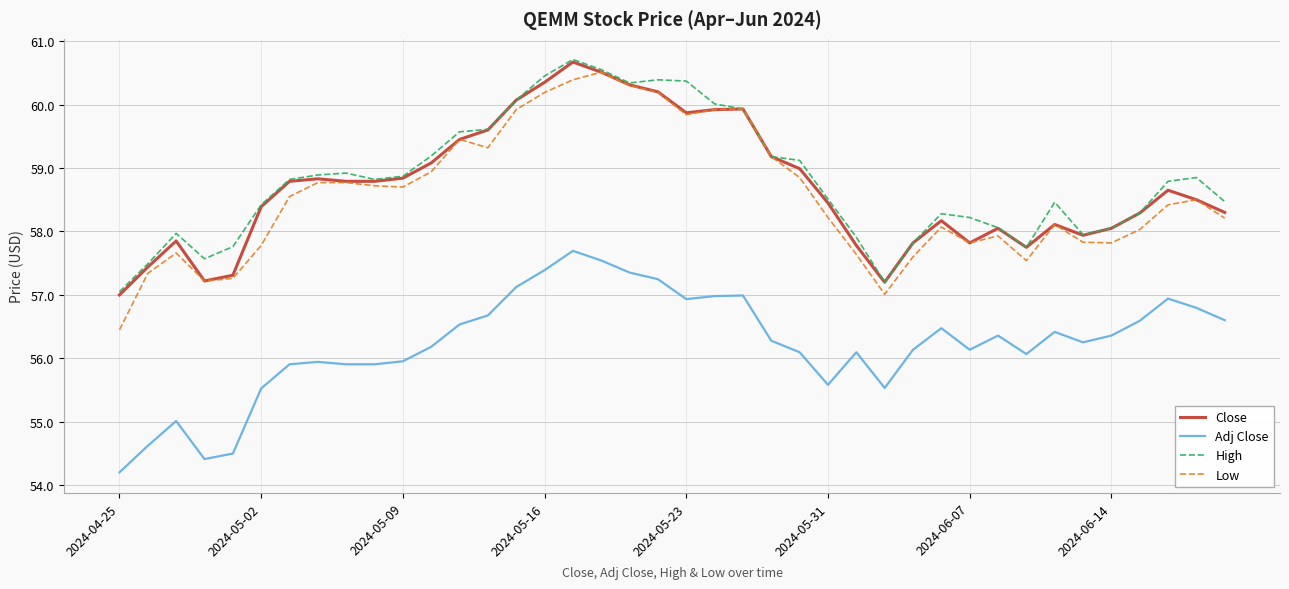

Which series has the largest range (max minus min)?

Low